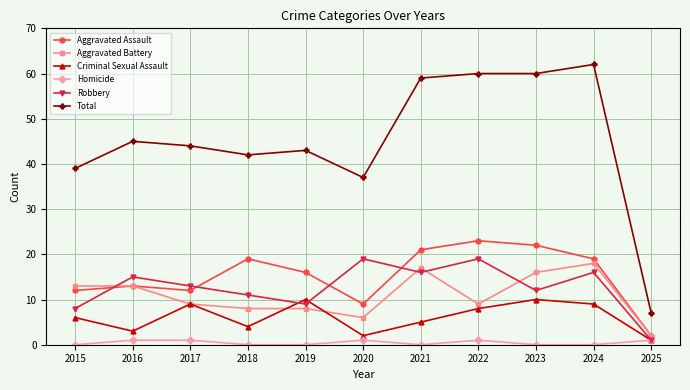

Reading left to right, transcribe all the data shown in this chart.

Aggravated Assault: 2015=12	2016=13	2017=12	2018=19	2019=16	2020=9	2021=21	2022=23	2023=22	2024=19	2025=2
Aggravated Battery: 2015=13	2016=13	2017=9	2018=8	2019=8	2020=6	2021=17	2022=9	2023=16	2024=18	2025=2
Criminal Sexual Assault: 2015=6	2016=3	2017=9	2018=4	2019=10	2020=2	2021=5	2022=8	2023=10	2024=9	2025=1
Homicide: 2015=0	2016=1	2017=1	2018=0	2019=0	2020=1	2021=0	2022=1	2023=0	2024=0	2025=1
Robbery: 2015=8	2016=15	2017=13	2018=11	2019=9	2020=19	2021=16	2022=19	2023=12	2024=16	2025=1
Total: 2015=39	2016=45	2017=44	2018=42	2019=43	2020=37	2021=59	2022=60	2023=60	2024=62	2025=7